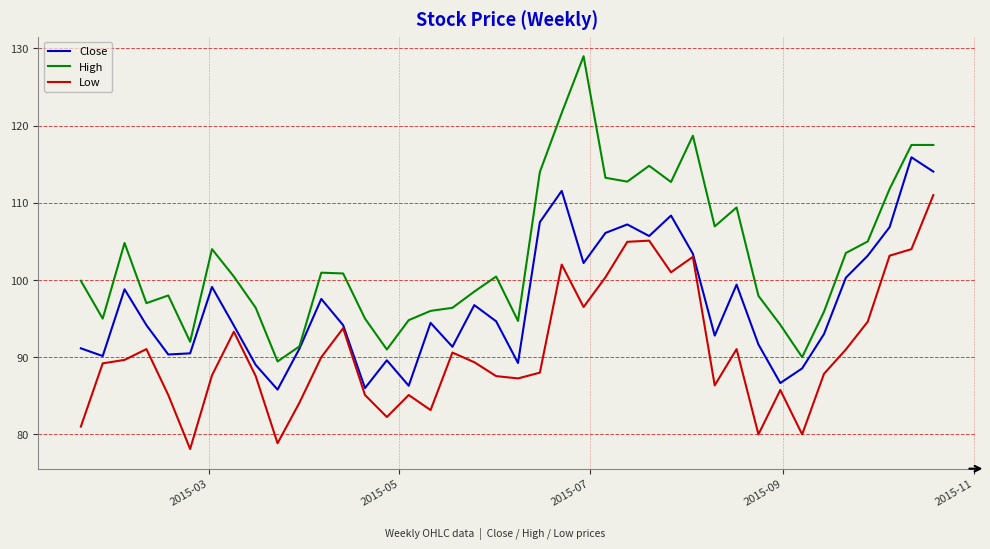

List the series in order of their peak value, highest first.

High, Close, Low